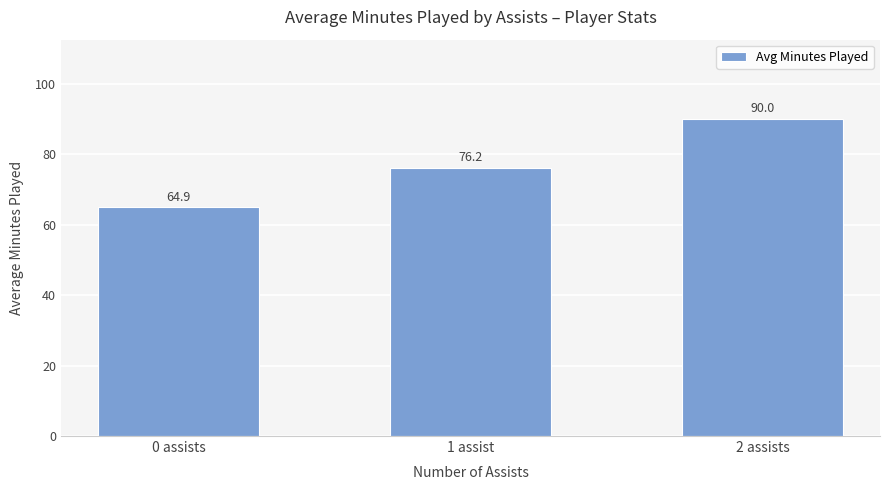

Reading right to left, transcribe all the data shown in this chart.

90.0	76.2	64.9